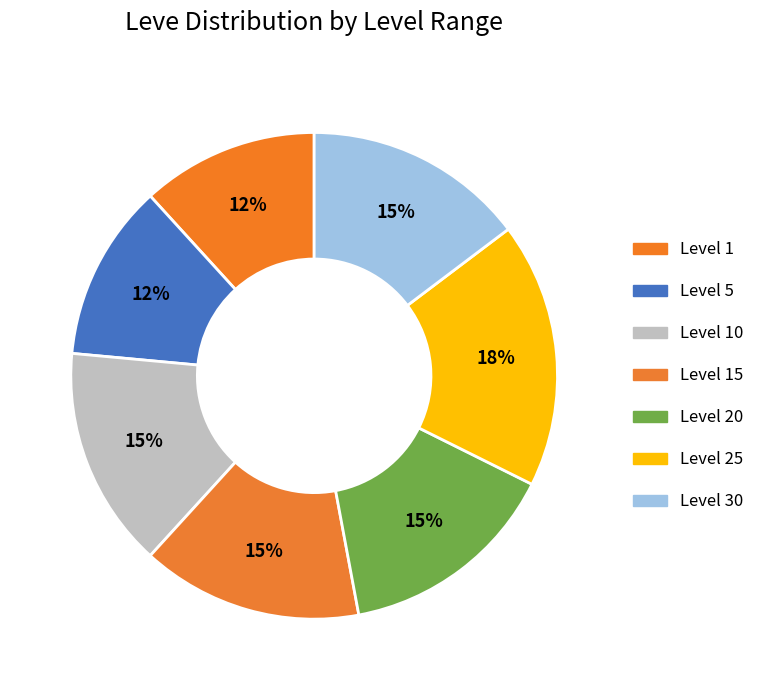

To the nearest percent, what is the difference between the largest and smallest slice percentages?

6%